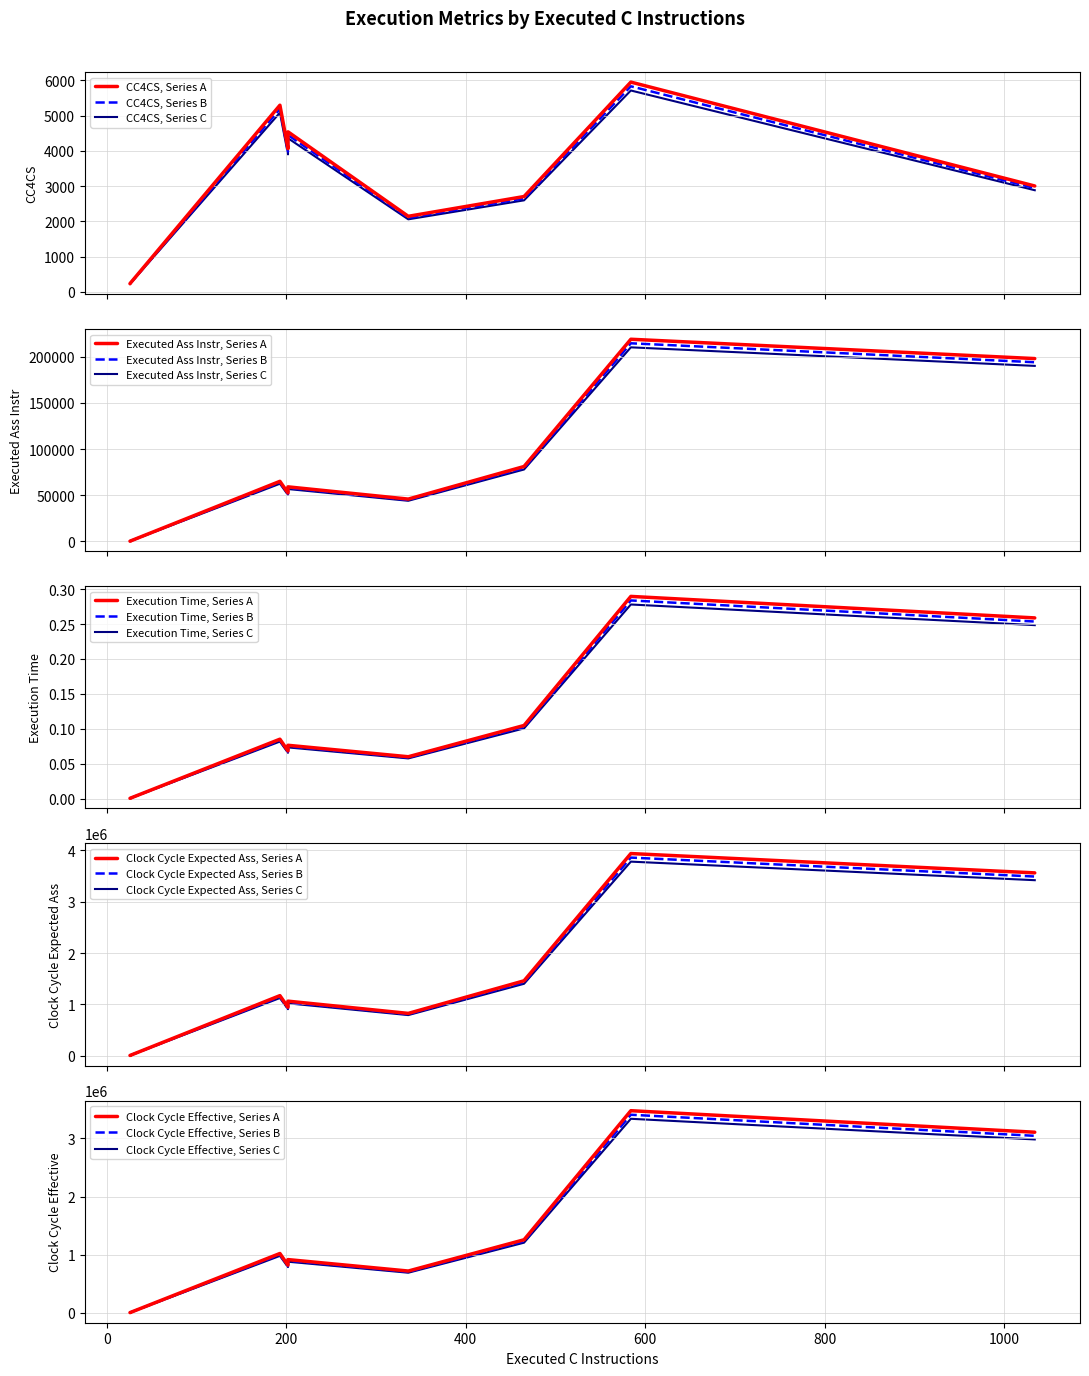

True or false: Clock Cycle Effective and CC4CS cross at least once.

False